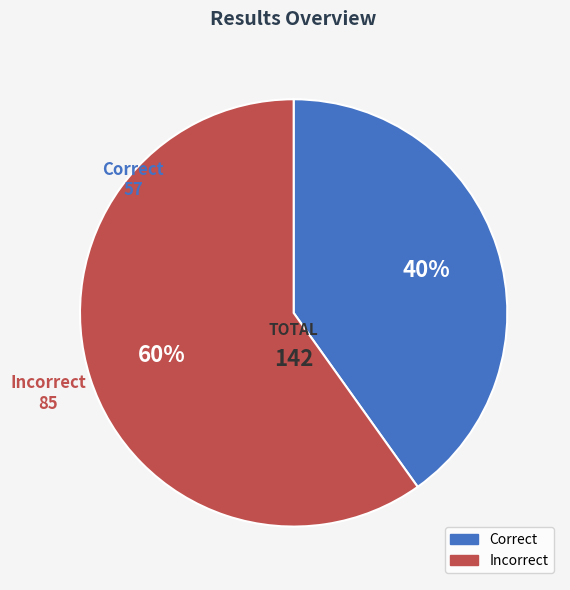

Rank the categories by value from lowest to highest.

Correct, Incorrect